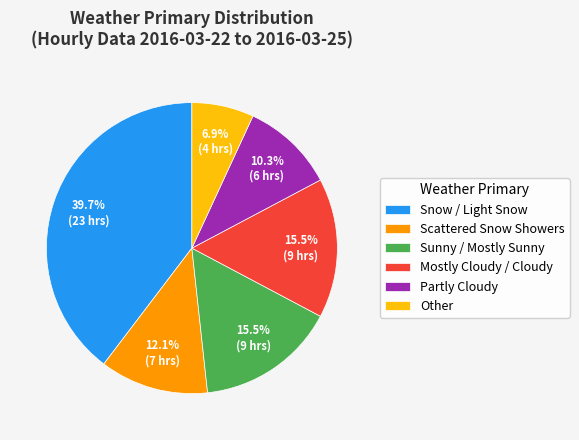

Approximately how many times larger is the value at Scattered Snow Showers compared to Snow / Light Snow?

0.3